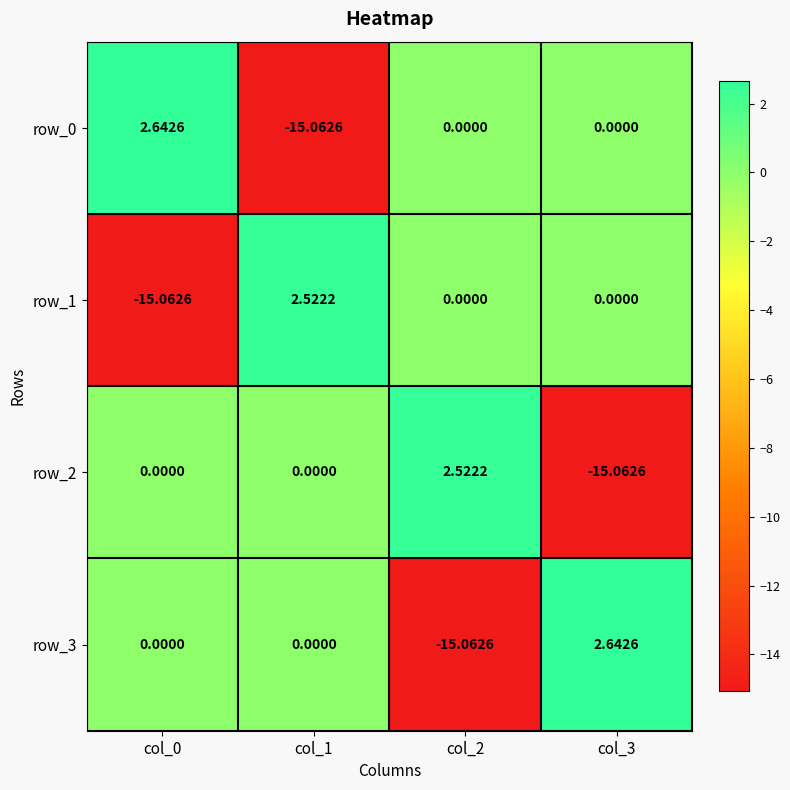

How many distinct data groups are displayed?

4